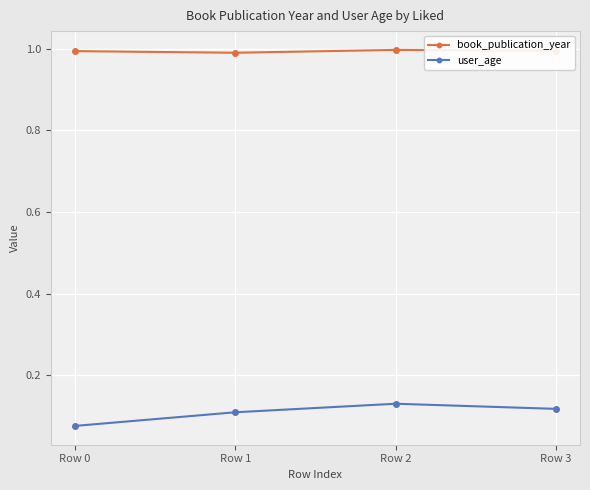

True or false: book_publication_year and user_age cross at least once.

False